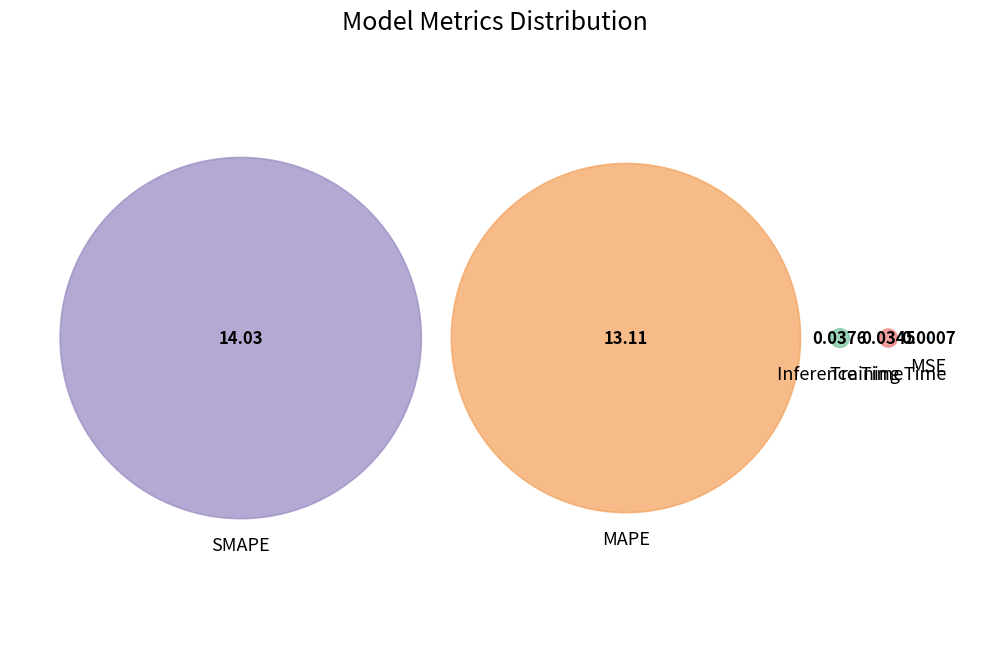

To the nearest percent, what percentage of the pie is MAPE?

48%